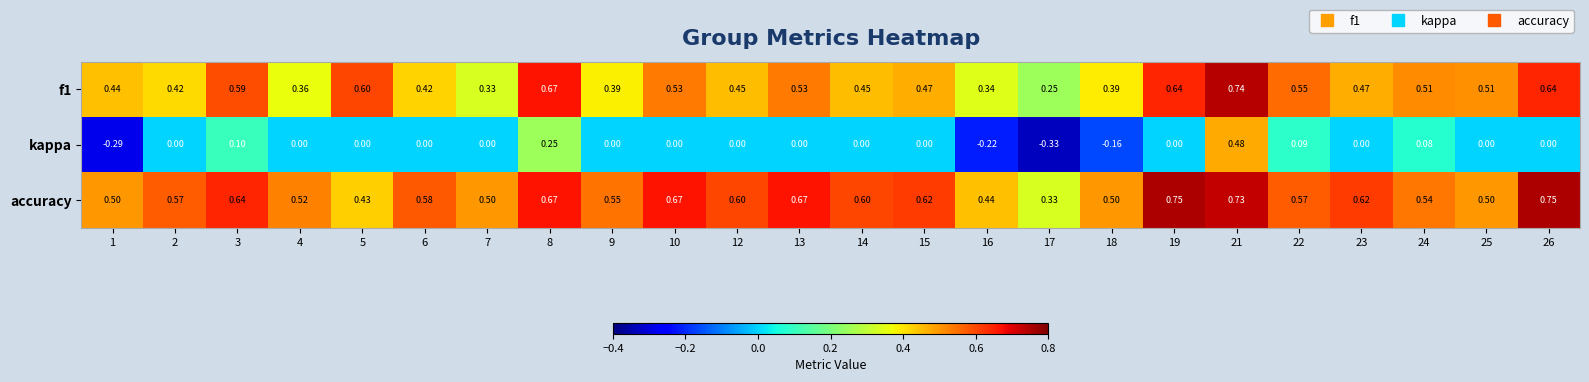

Which series has the largest range (max minus min)?

kappa